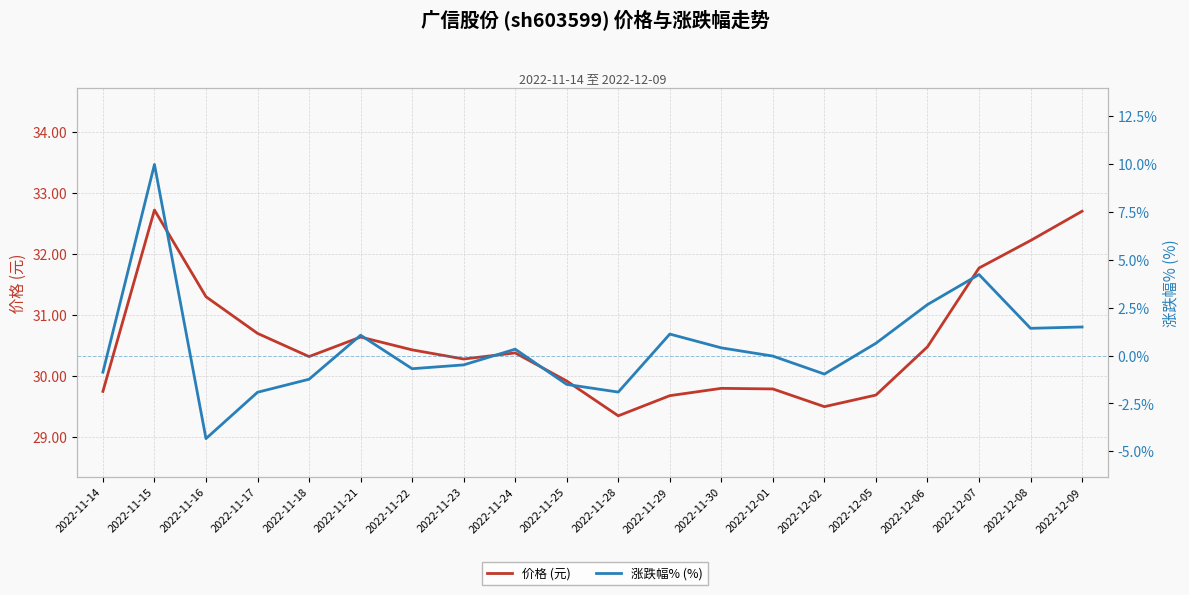

True or false: 价格 (元) has a value of 30.4 at 2022-11-22.

True